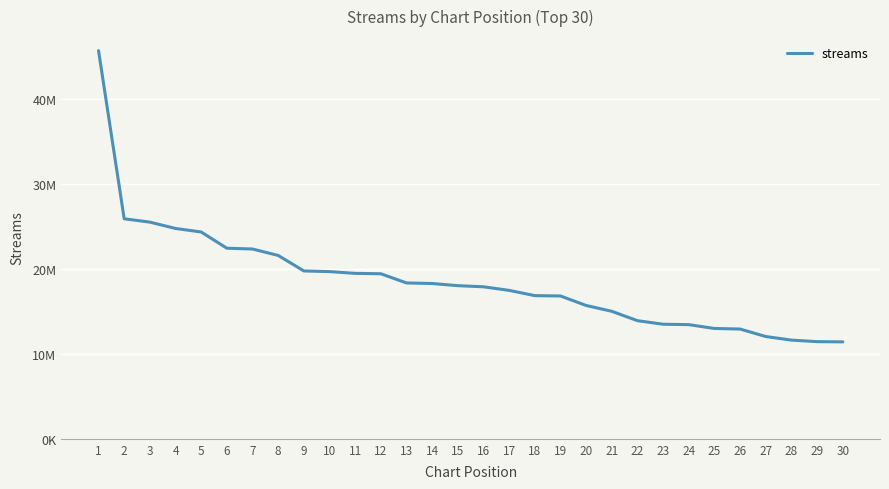

What is the change in value from 7 to 27?

-10315953